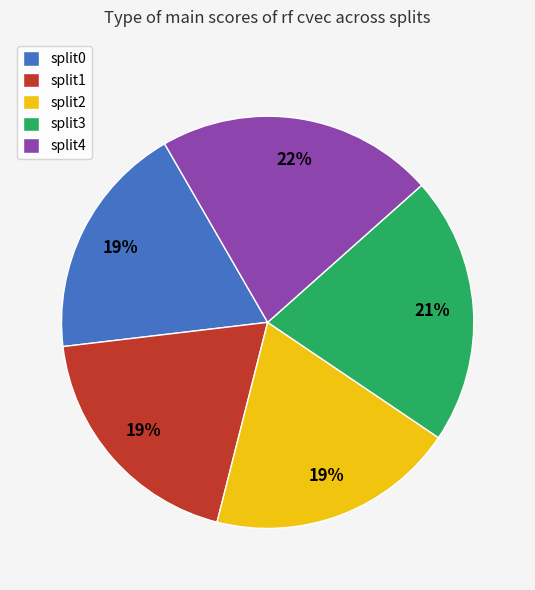

Is there any slice that represents more than half of the pie?

No